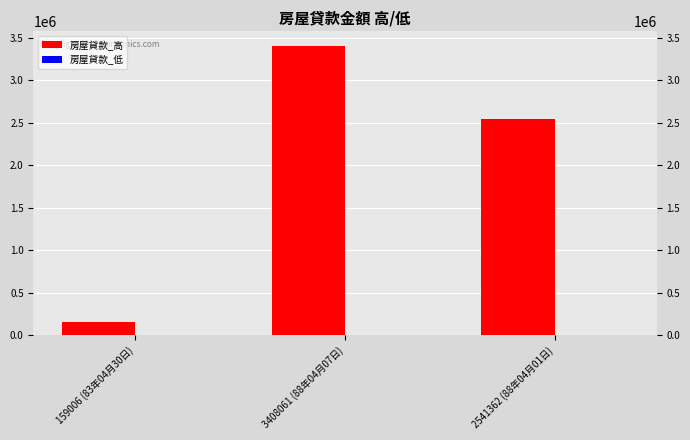

Rank the series by their maximum value, from highest to lowest.

房屋貸款_高, 房屋貸款_低